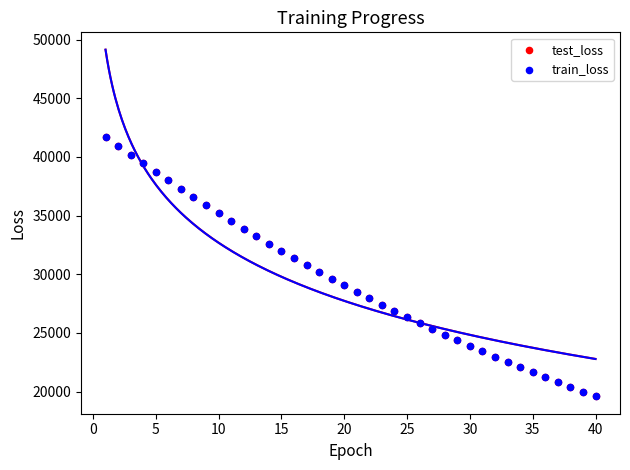

Which series has the largest Y range (max minus min)?

train_loss